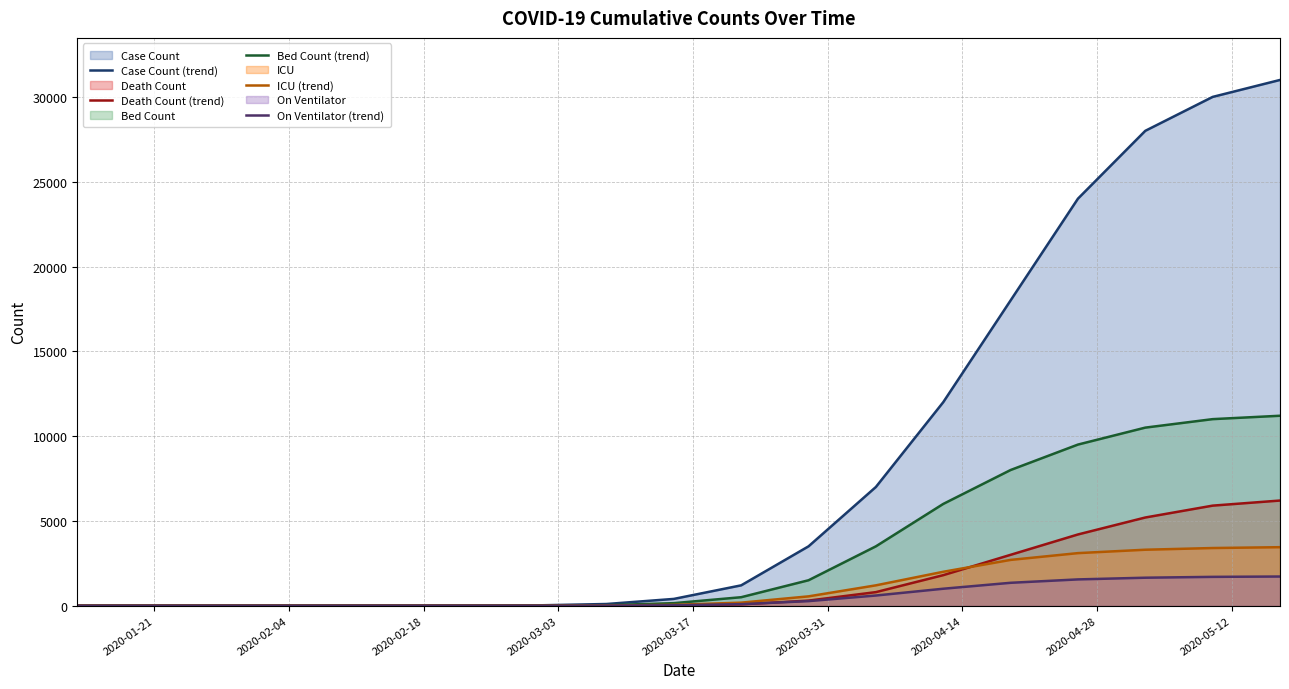

What is the difference between the maximum and second lowest values in the ICU (trend) series?

3450